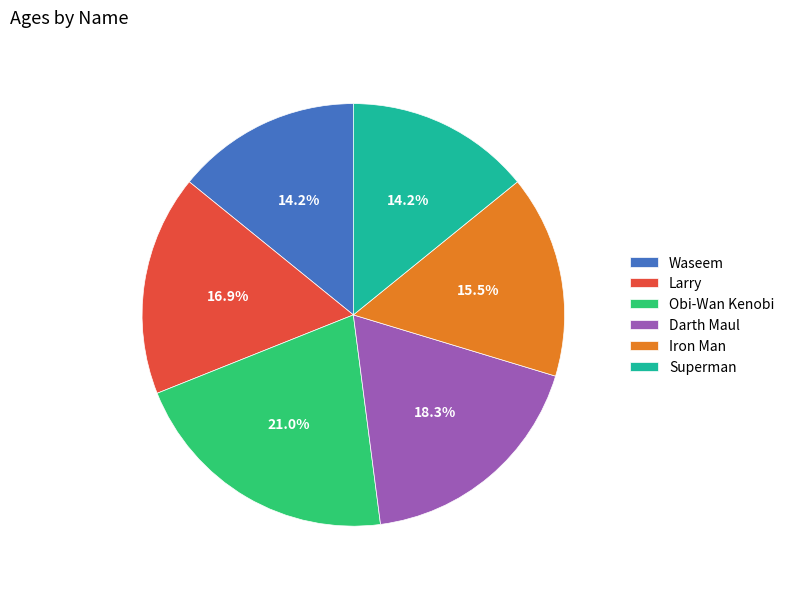

To the nearest percent, what is the difference between the largest and smallest slice percentages?

7%